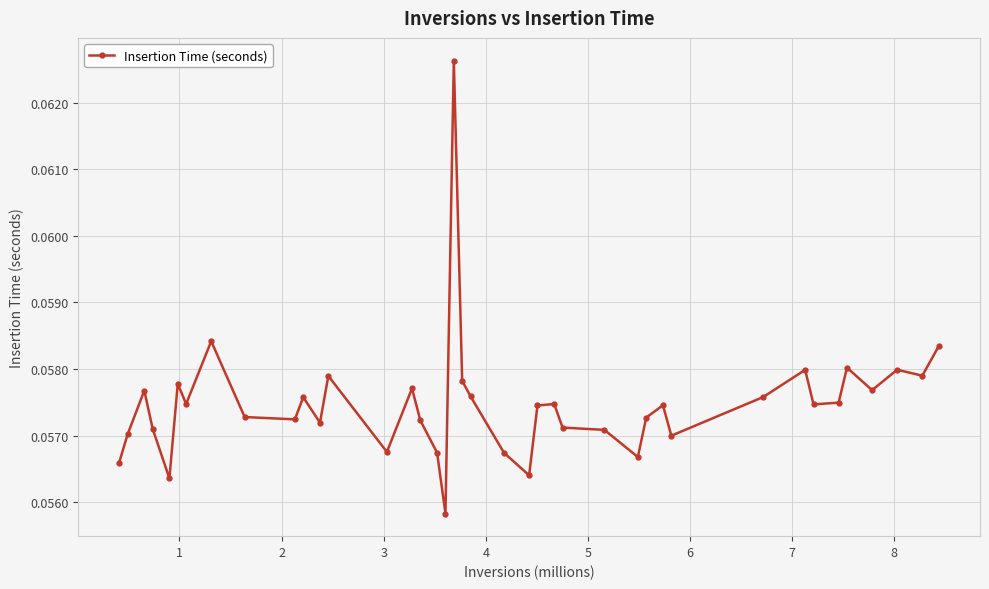

How many values are between 0 and 1?

40